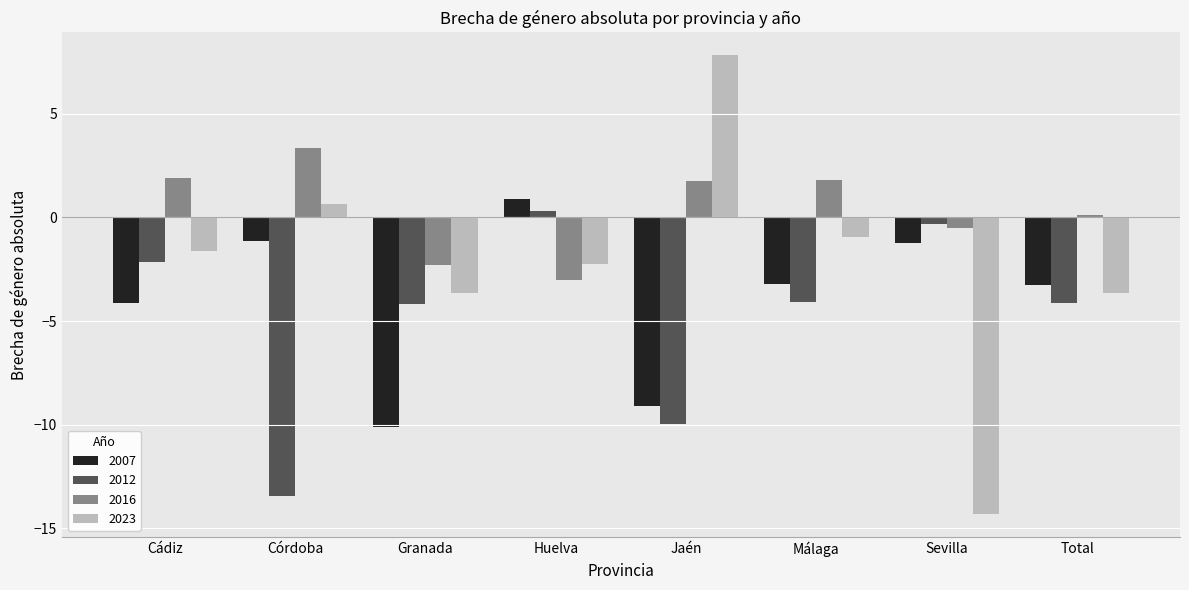

Where does the 2012 series first go above -4?

Cádiz